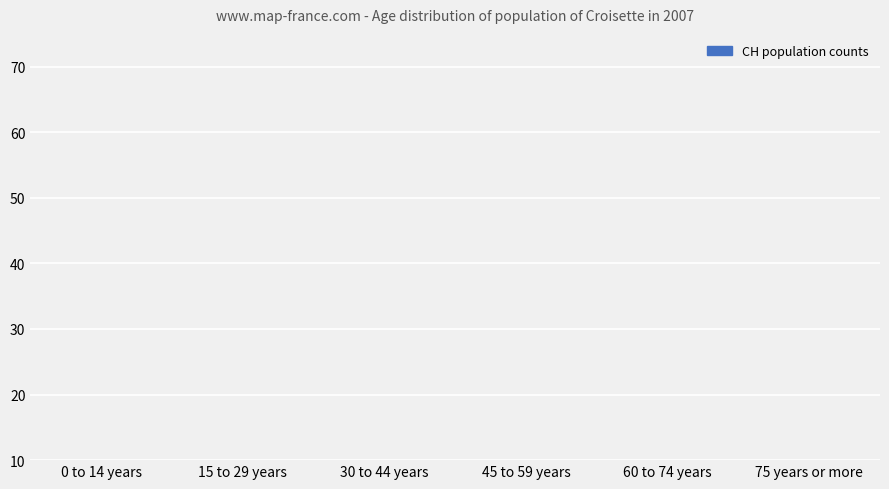

What is the difference between the second highest and minimum values?

6